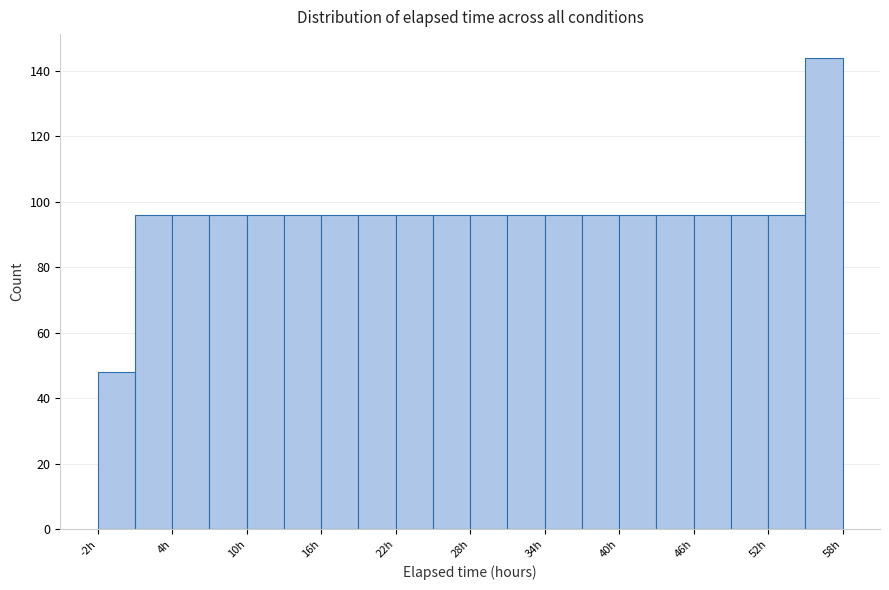

Read against the x-axis, roughly where is the centre of the tallest bar?

57